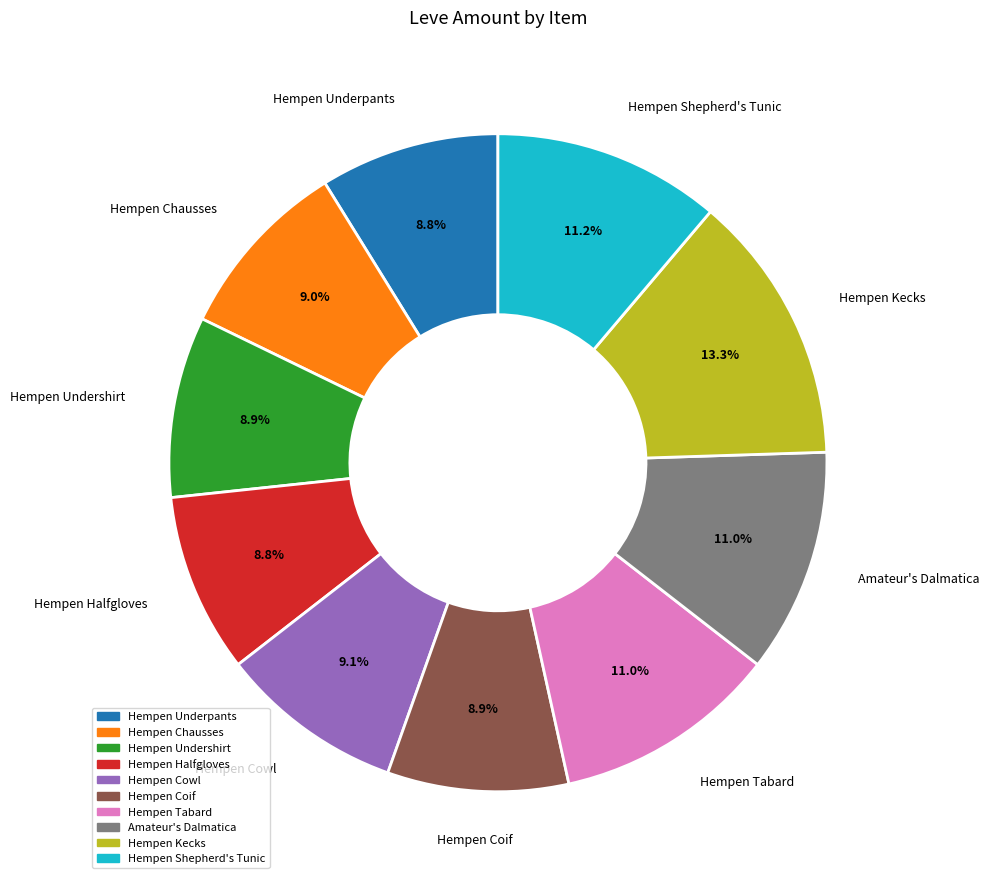

Do Hempen Tabard and Amateur's Dalmatica together represent more than half of the pie?

No